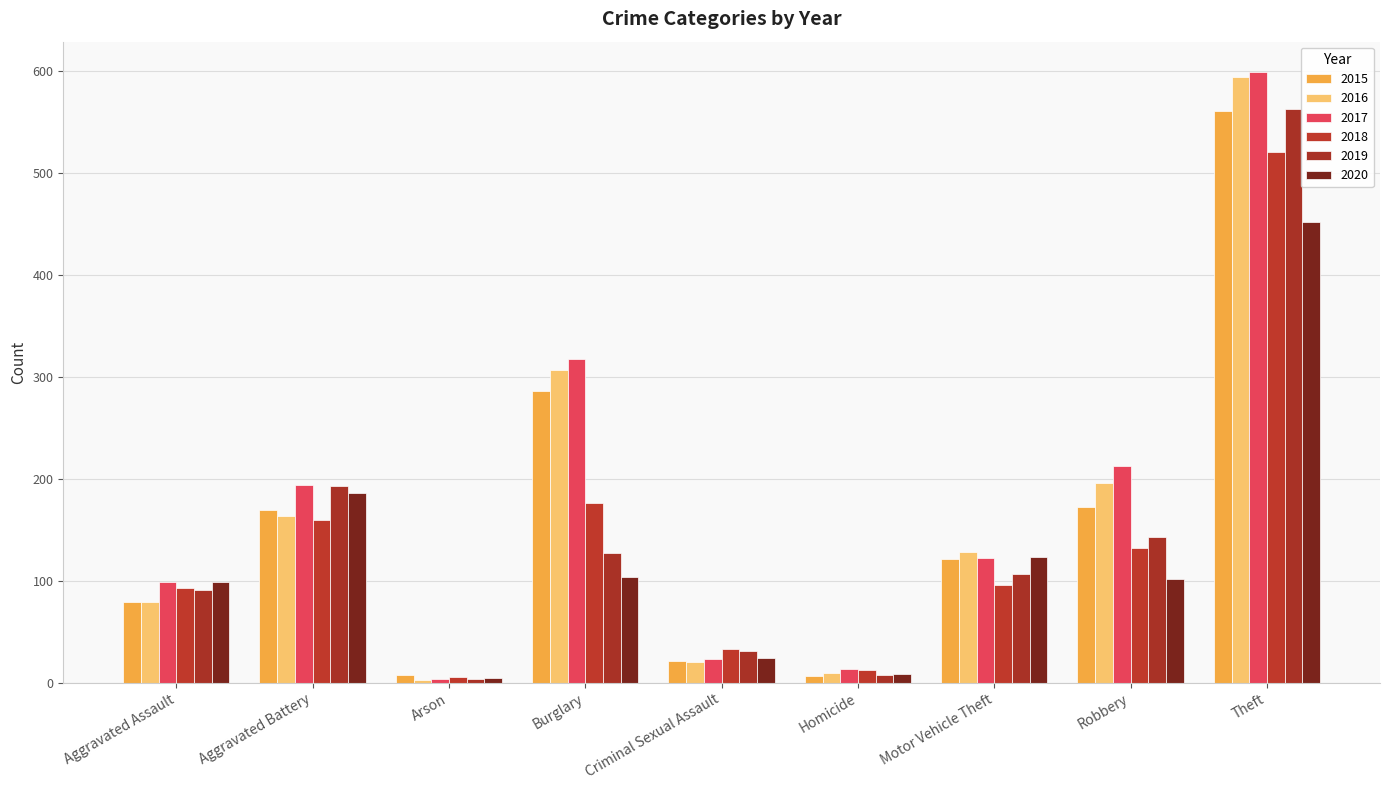

How many data points in 2018 are less than 96?

4